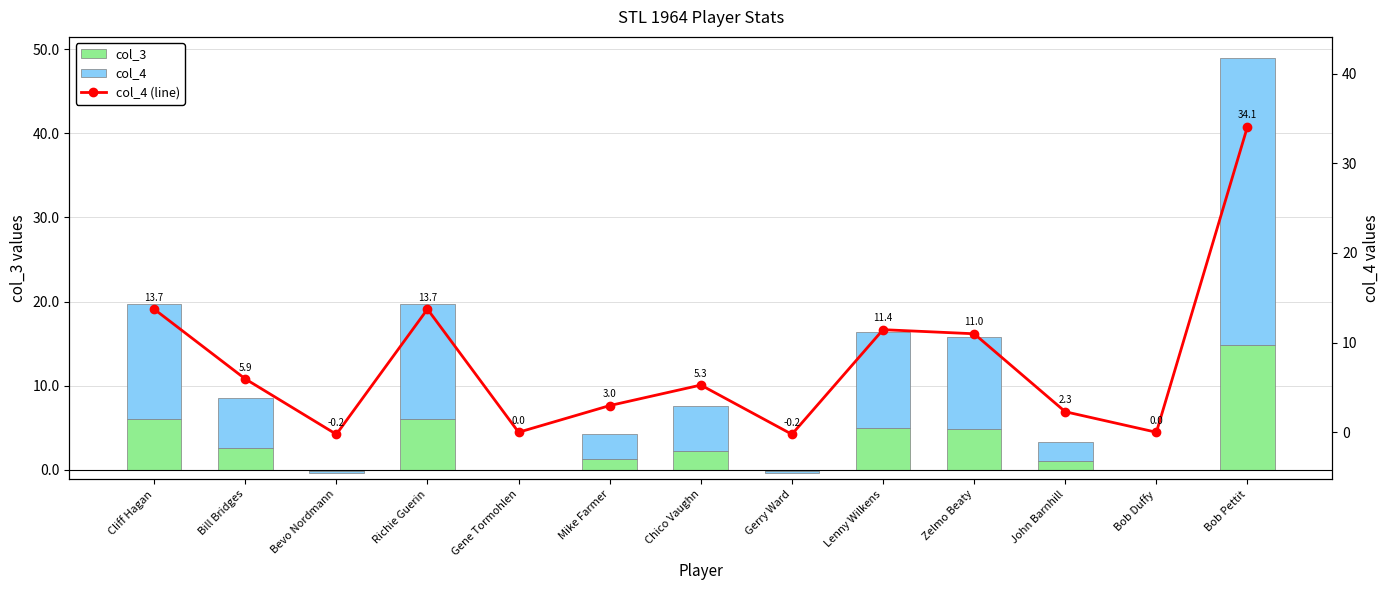

Reading left to right, what are all the values shown in this chart?

col_3: 6.0	2.6	-0.1	6.0	0.0	1.3	2.3	-0.1	5.0	4.8	1.0	0.0	14.9
col_4: 13.7	5.9	-0.2	13.7	0.0	3.0	5.3	-0.2	11.4	11.0	2.3	0.0	34.1
col_4 (line): 13.7	5.9	-0.2	13.7	0.0	3.0	5.3	-0.2	11.4	11.0	2.3	0.0	34.1